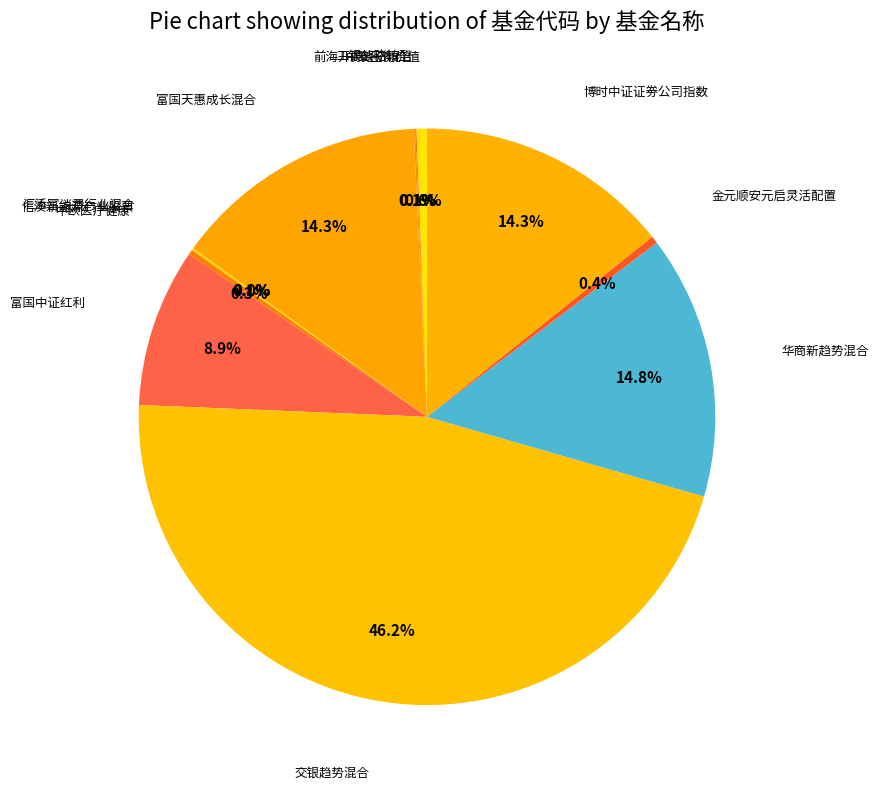

Rank the categories by value from highest to lowest.

交银趋势混合, 华商新趋势混合, 富国天惠成长混合, 博时中证证劵公司指数, 富国中证红利, 中泰玉衡价值, 金元顺安元启灵活配置, 中欧医疗健康, 信澳新能源产业股票, 工银战略转型, 前海开源经济混合, 汇添富消费行业混合